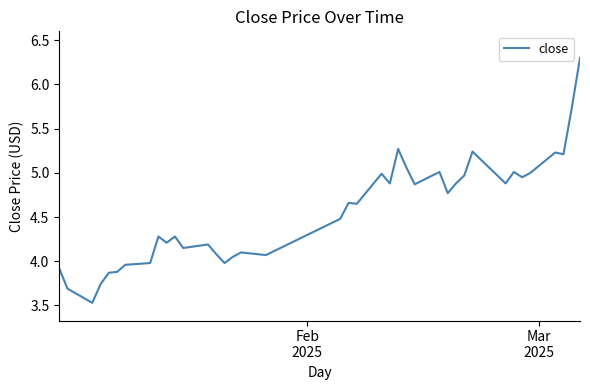

What is the average value?

4.6